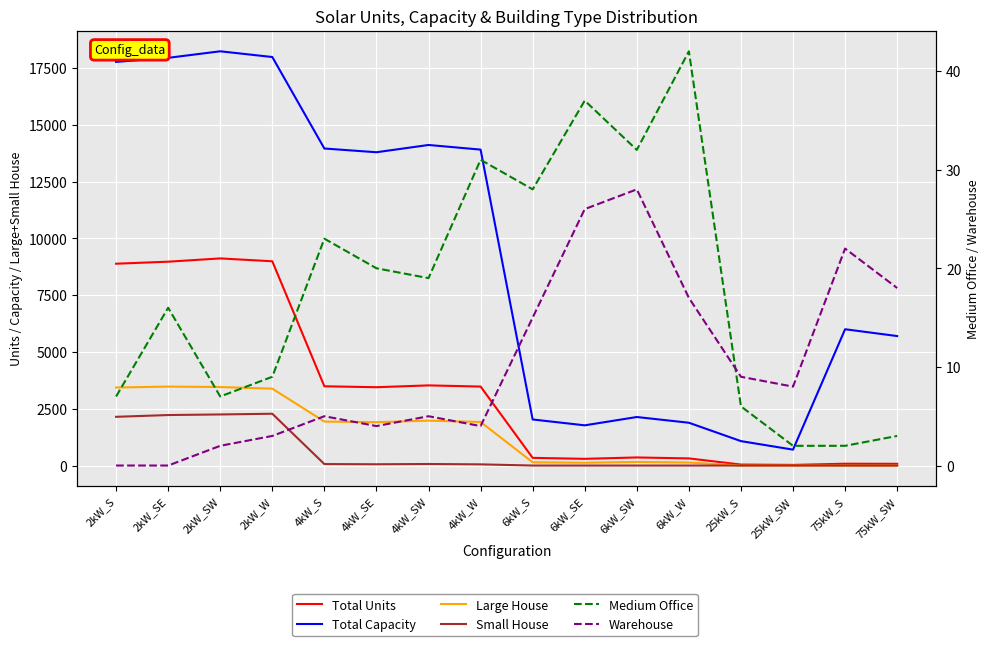

True or false: Total Capacity and Large House intersect in this chart.

False